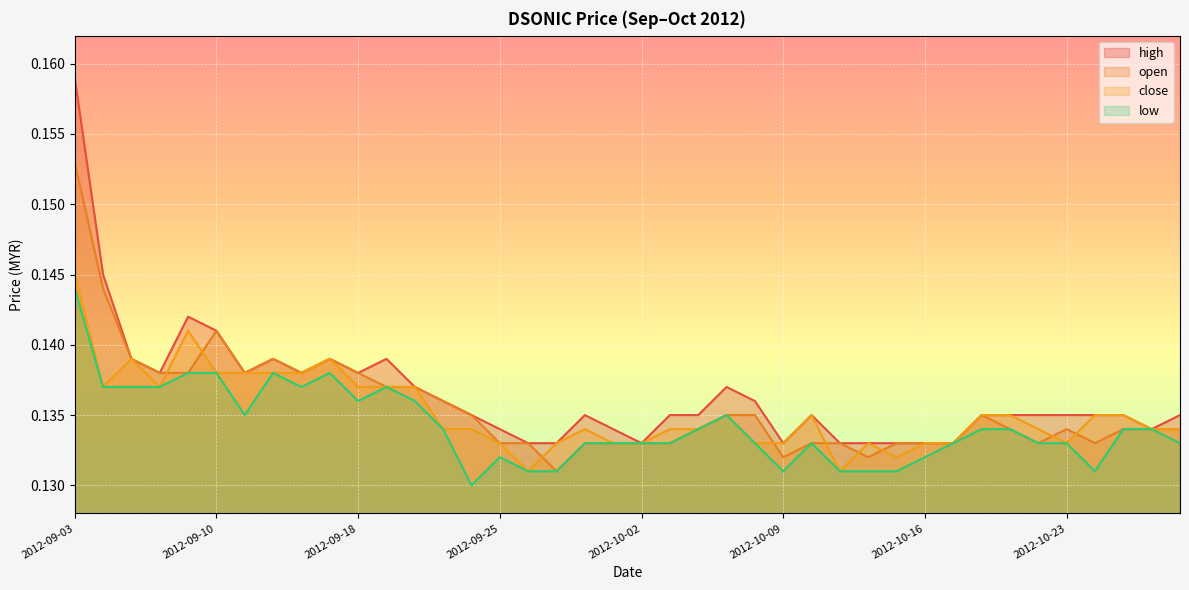

What is the greatest value displayed?

0.2